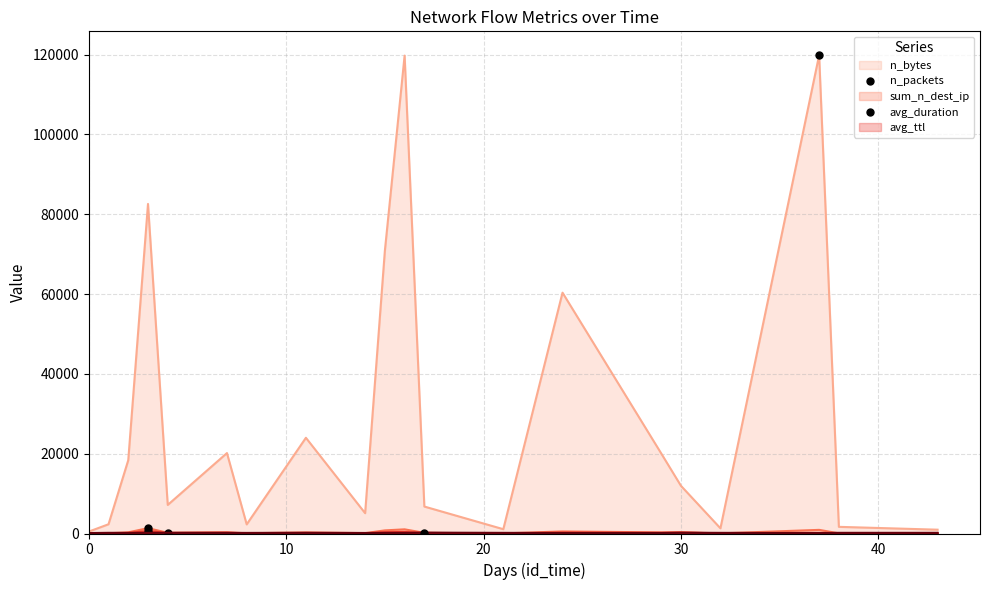

What is the value of the avg_duration point at the 4th from the left?

6.1